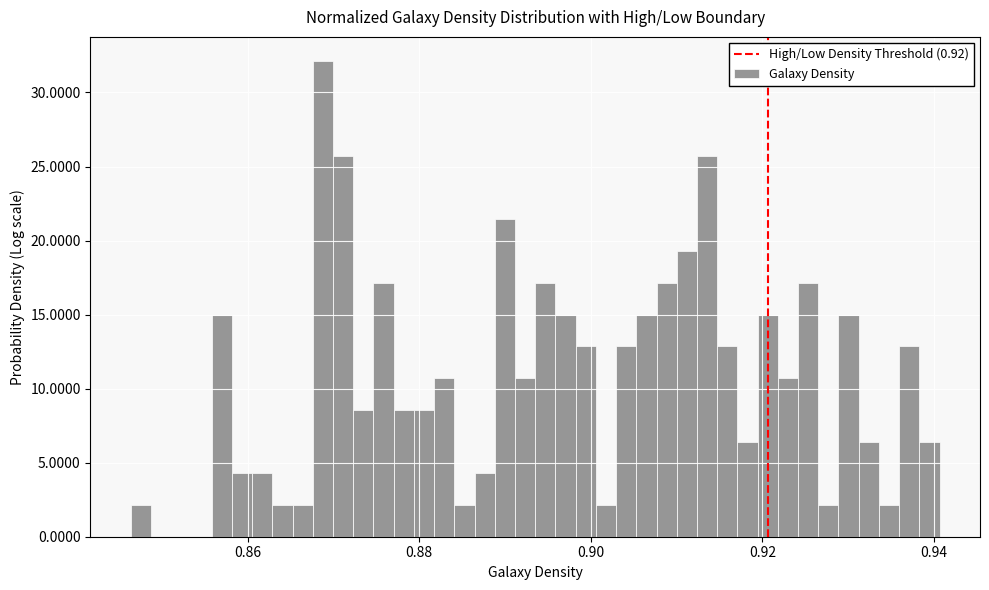

Read against the x-axis, roughly where is the centre of the tallest bar?

0.868